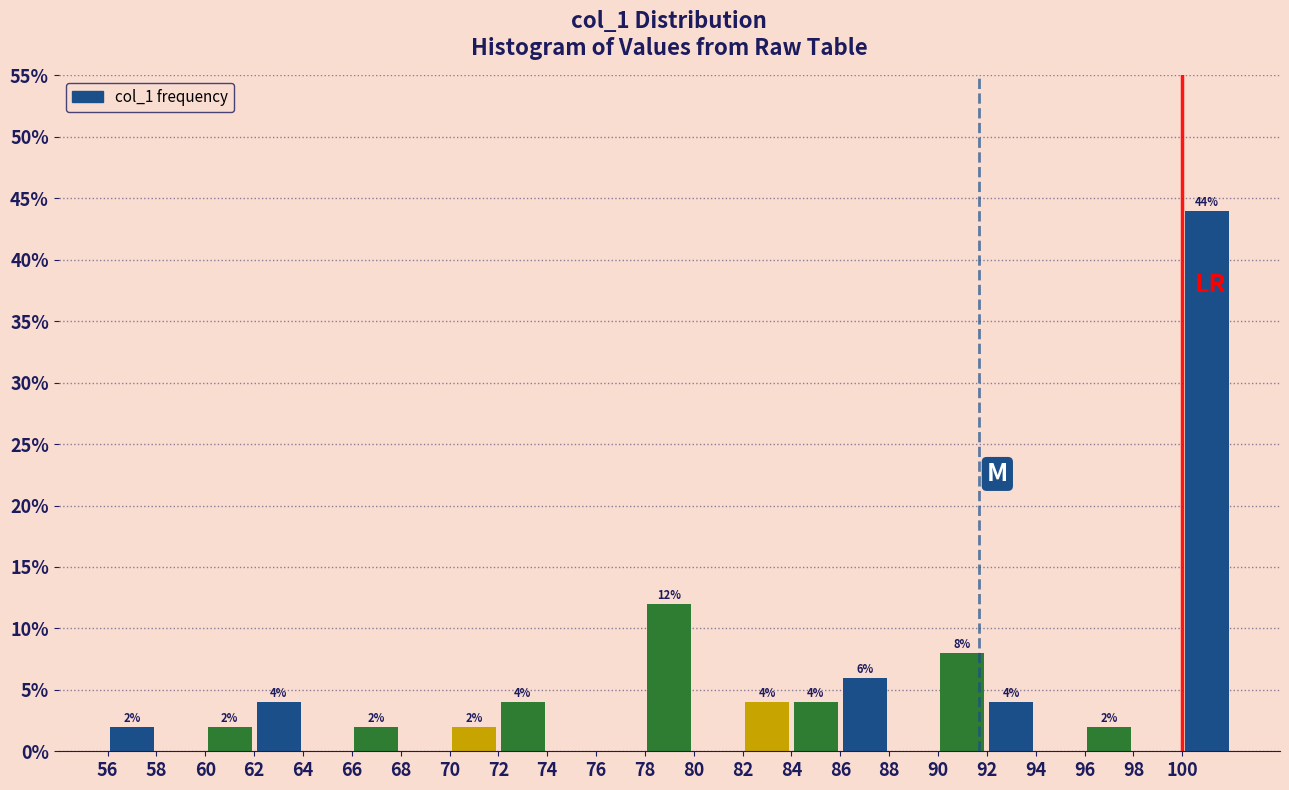

Over which range of the x-axis is the bar tallest?

100 to 102